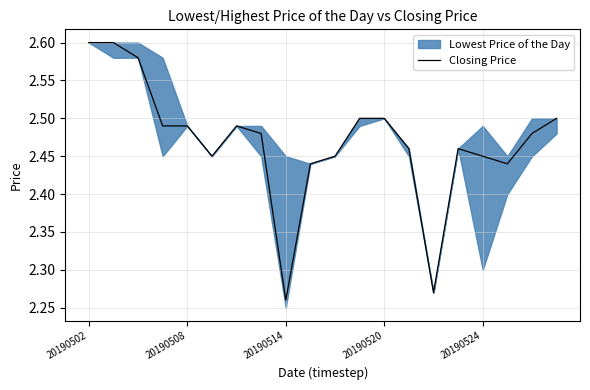

What position from the right is 20190502?

20